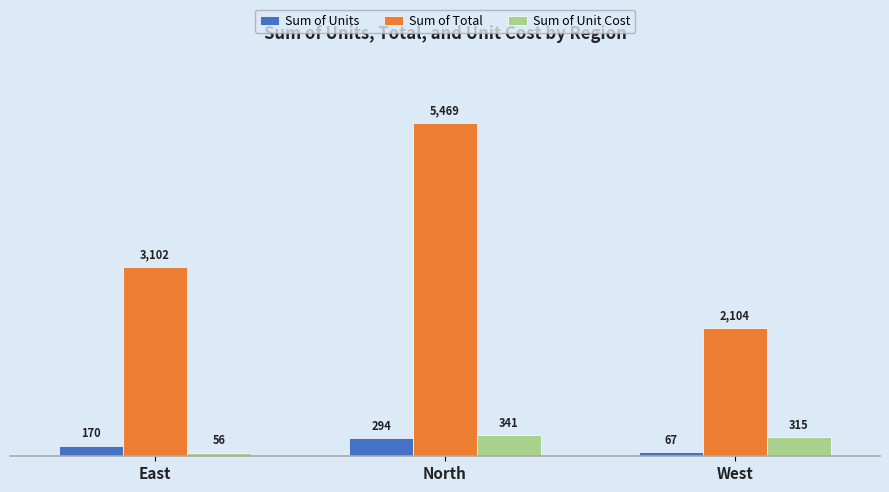

How many categories are shown in the chart?

3